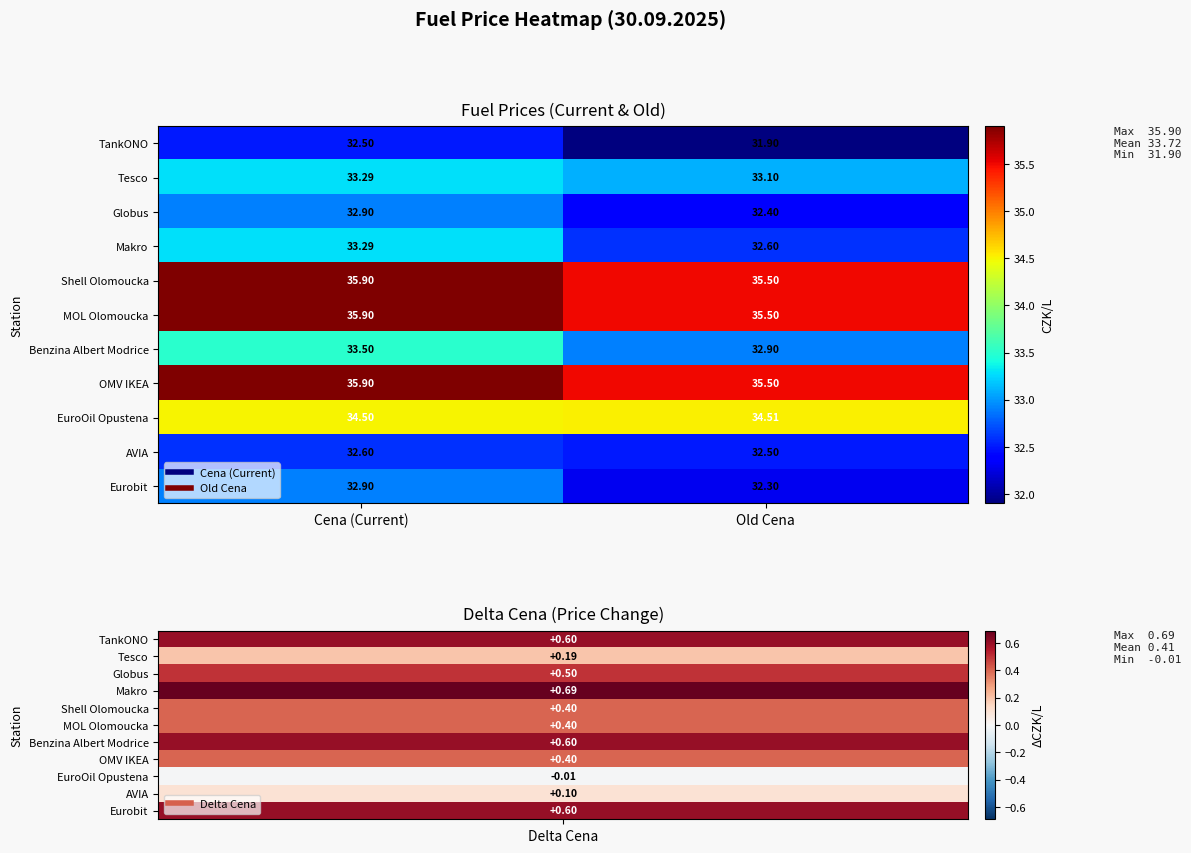

Is the value of EuroOil Opustena at Old Cena greater than the value of OMV IKEA at Cena (Current)?

No